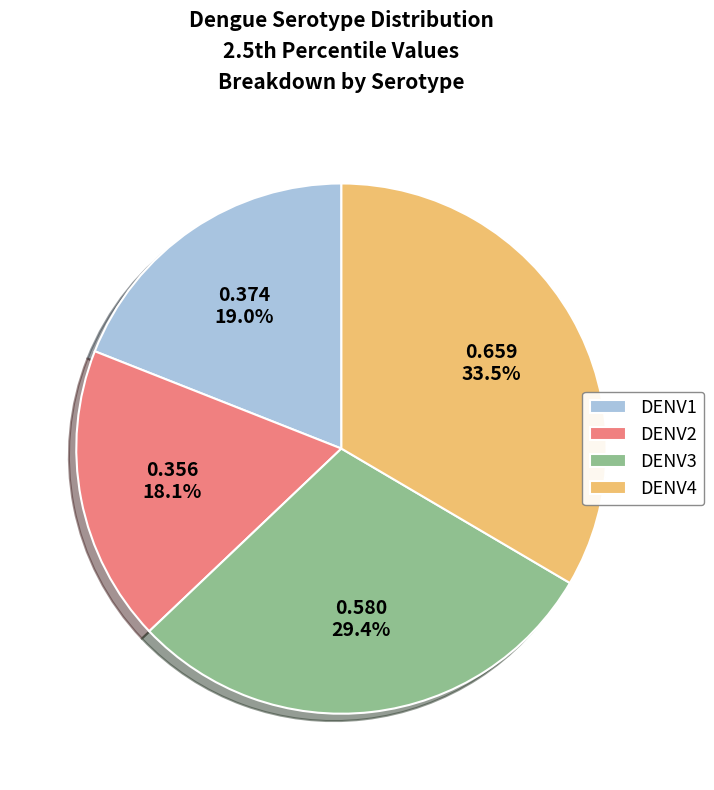

Which category has the biggest portion of the pie?

DENV4